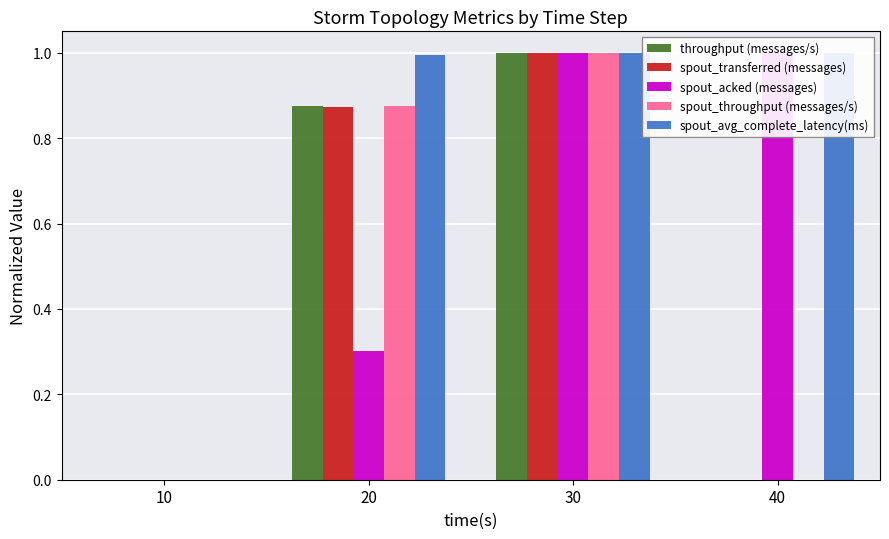

Rank the series by their maximum value, from highest to lowest.

throughput (messages/s), spout_transferred (messages), spout_acked (messages), spout_throughput (messages/s), spout_avg_complete_latency(ms)